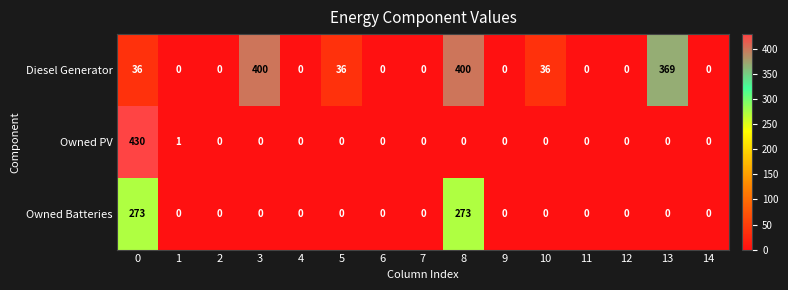

At 8, list the series in order from largest to smallest.

Diesel Generator, Owned Batteries, Owned PV